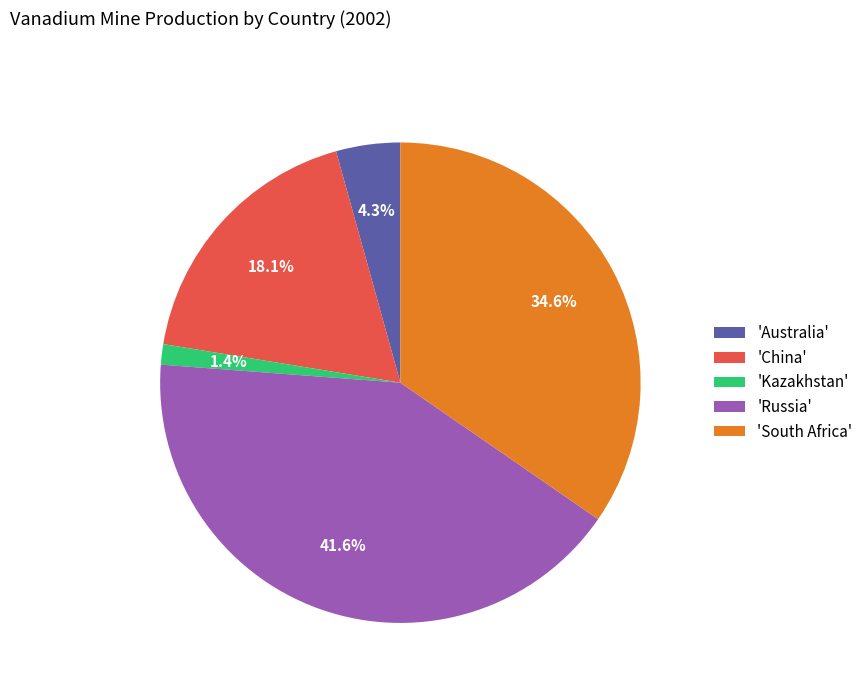

What is the ratio of the value at 'South Africa' to the value at 'Australia'?

8.0